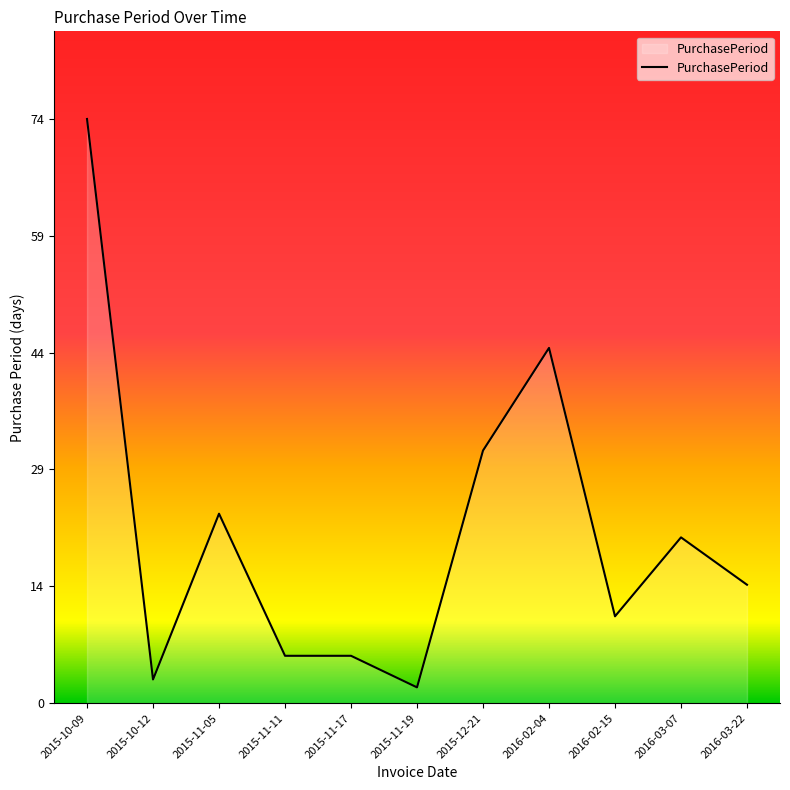

What is the average value?

22